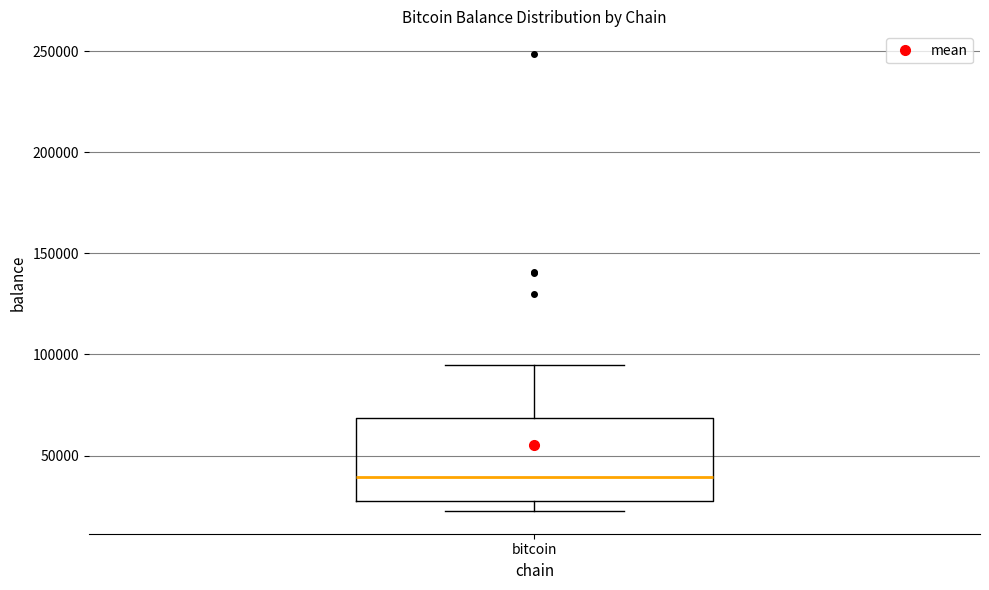

Transcribe this box plot: give where the median line is, the range the box spans, and where the two whiskers end, as read against the y-axis. The values are not printed on the chart, so give them approximately, as read against the axis.

median 40000, box 25000 to 70000, whiskers 25000 (just below the box's lower edge) to 95000